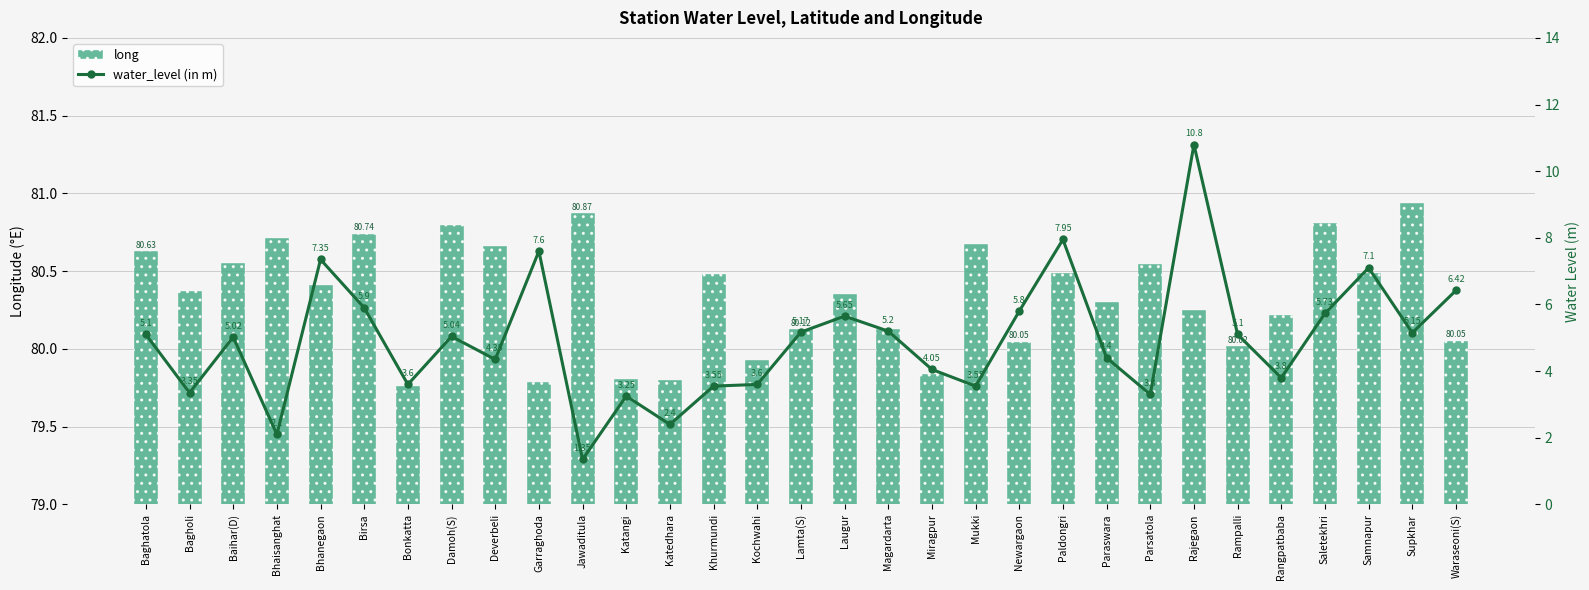

Which series has the widest spread of values?

water_level (in m)